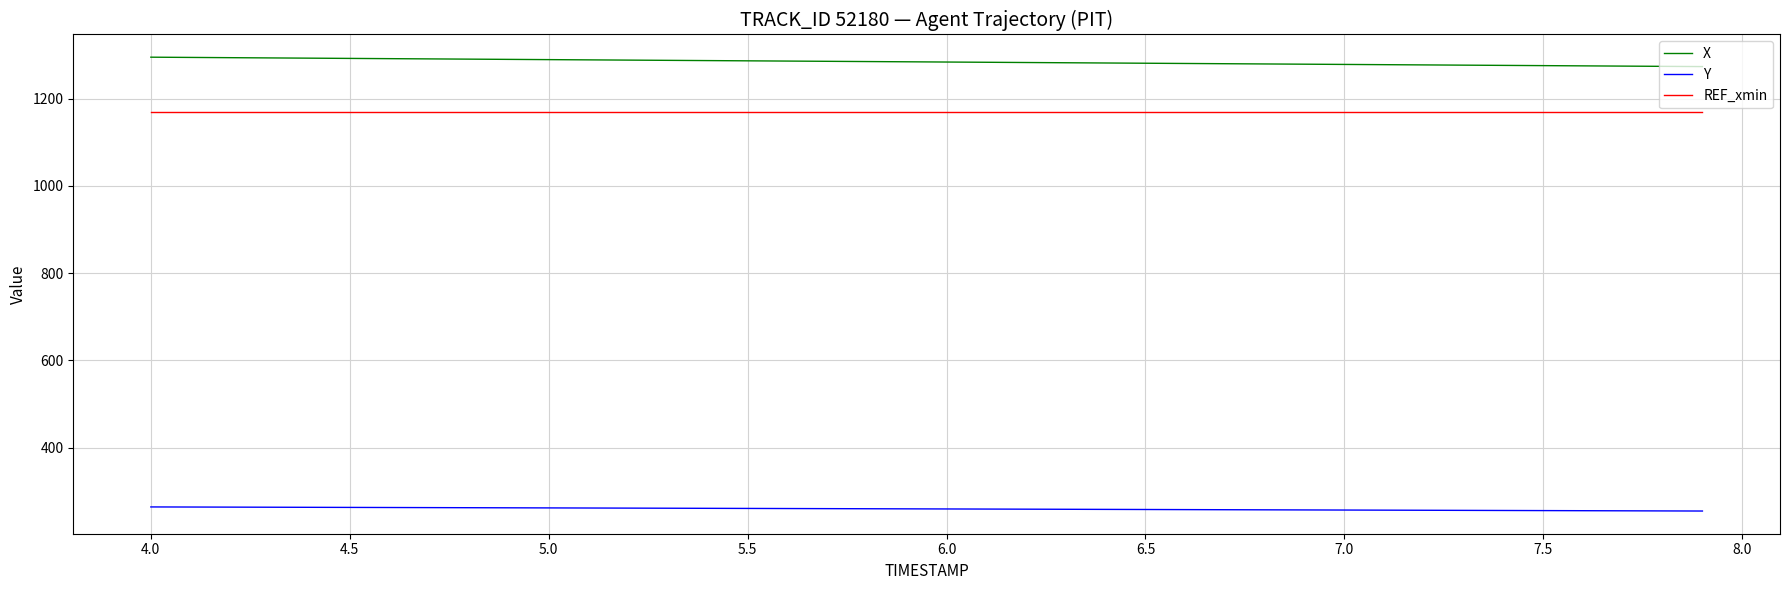

Count the number of data series in this chart.

3